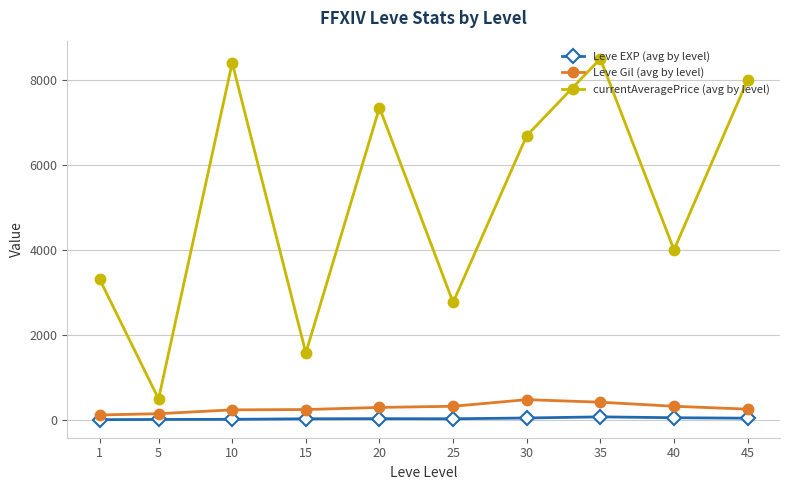

At which category is the sum across all series the highest?

35